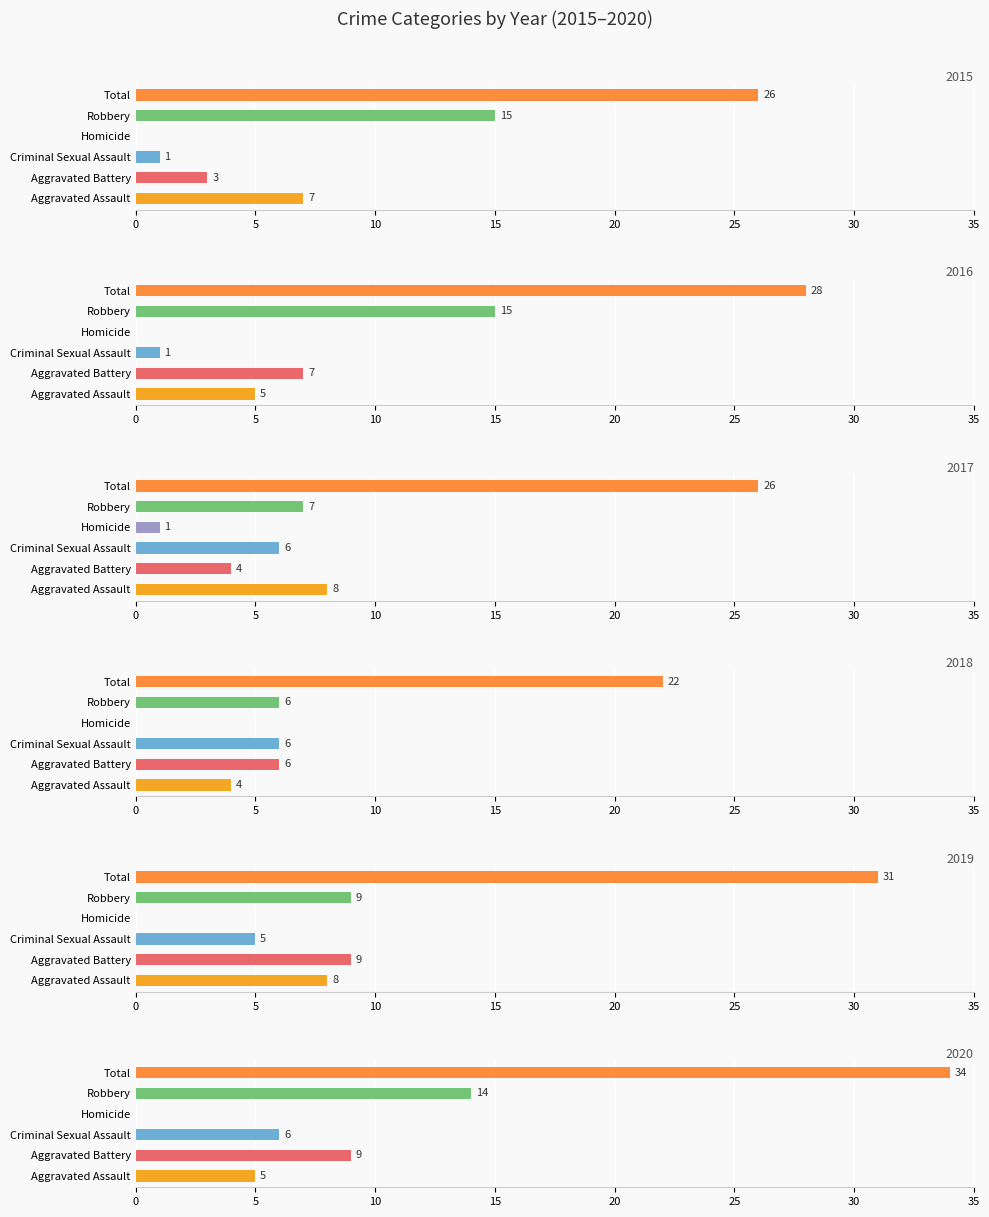

Which has a higher value, Total or Aggravated Battery?

Total